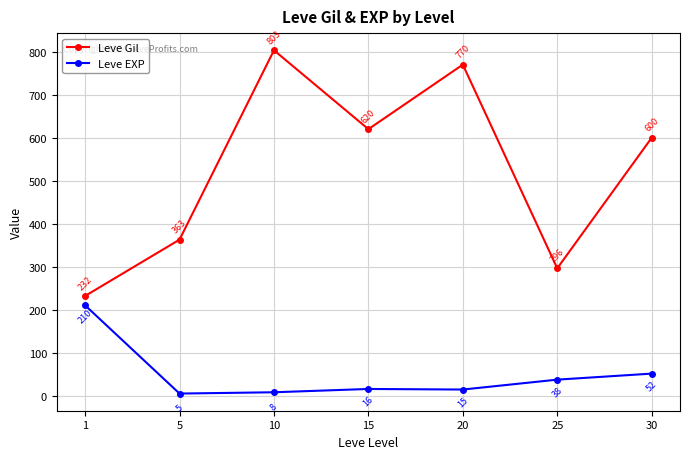

What is the sum of all Leve Gil values?

3685.8